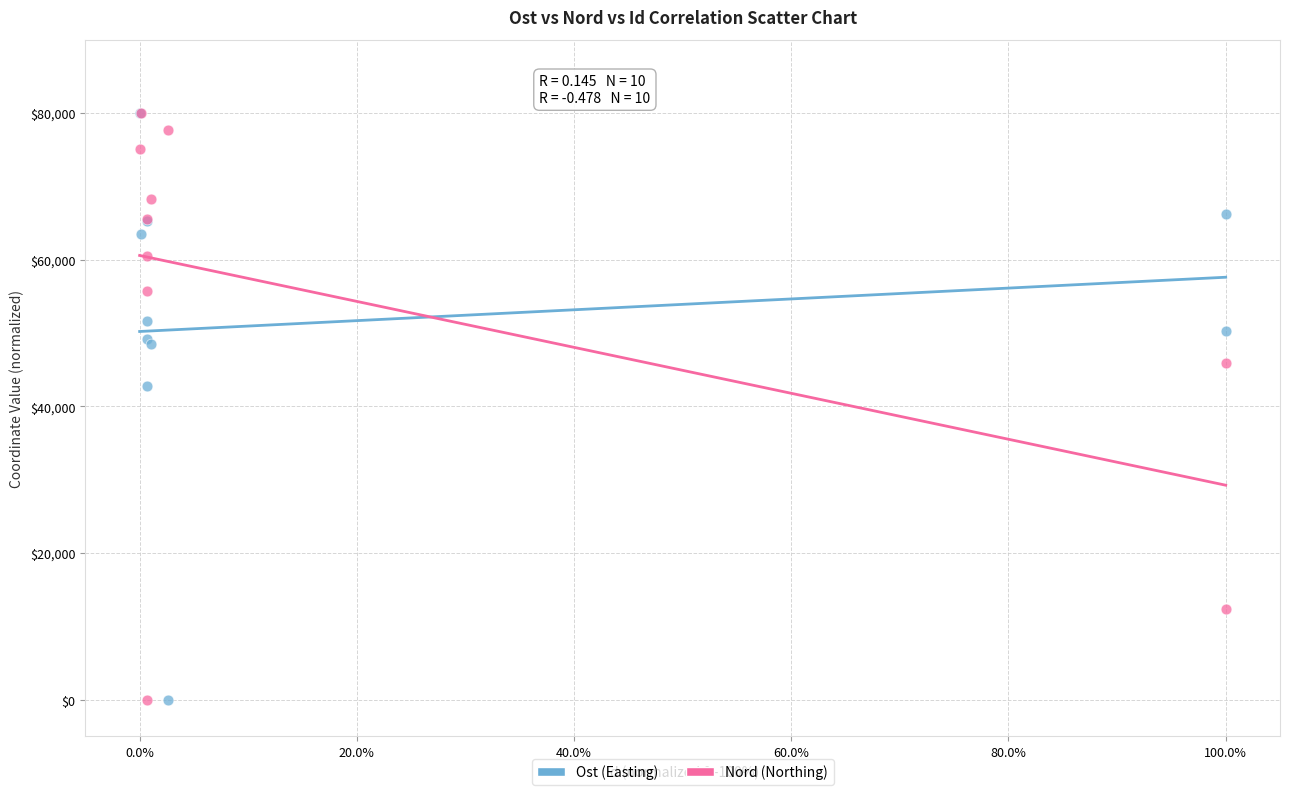

Across all series, what Y value is closest to 40000?

42833.2